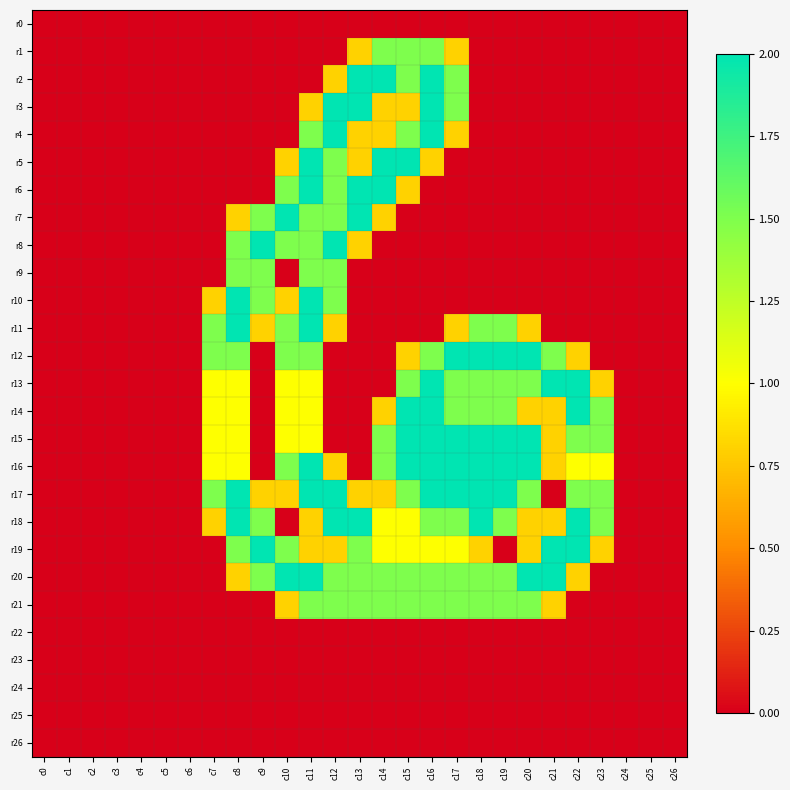

What is the spread (max minus min) of values at c19?

2.0